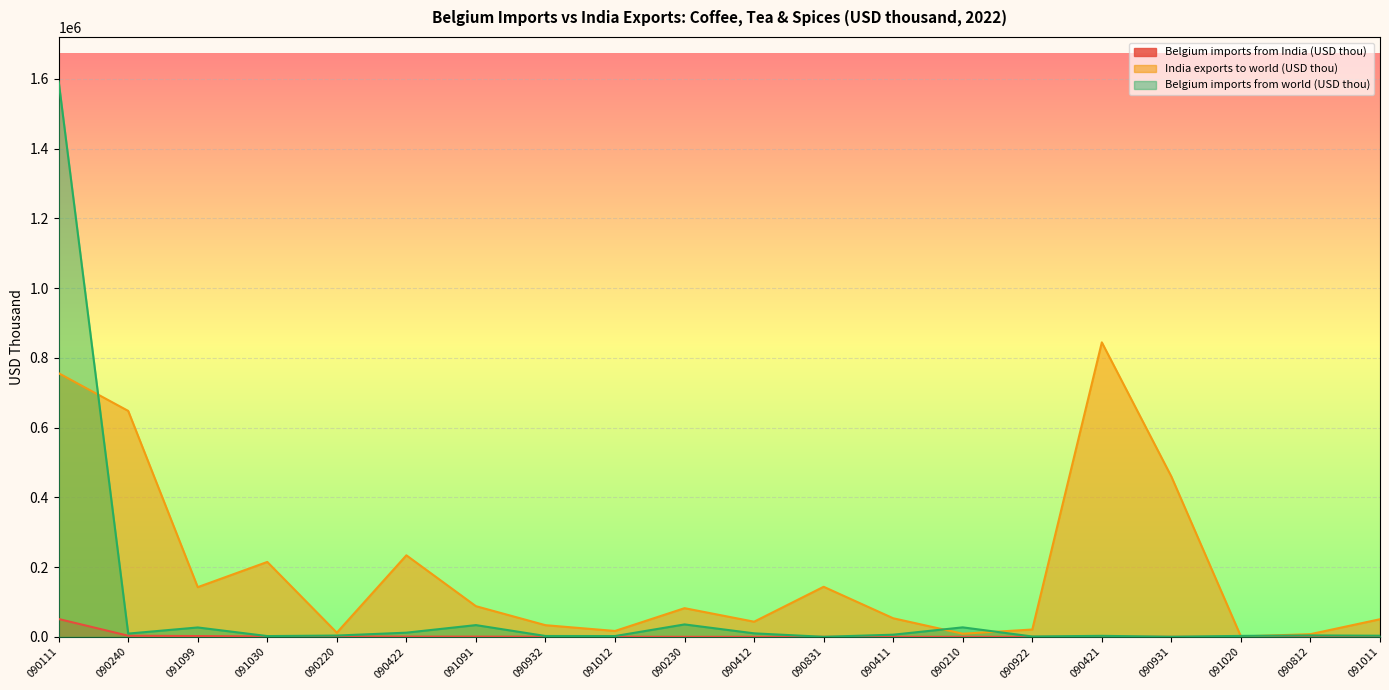

Count the number of data series in this chart.

3